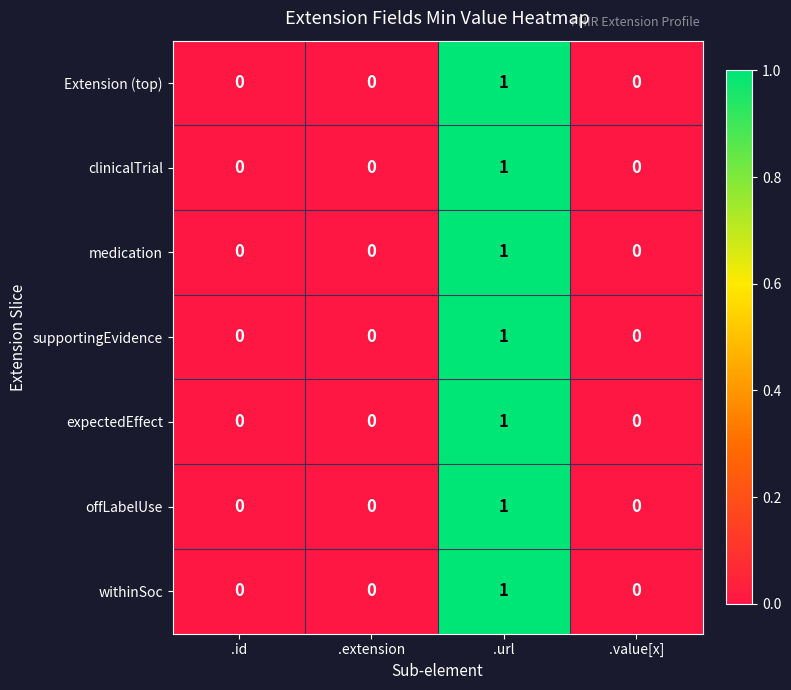

Which category has the highest value across all series?

.url